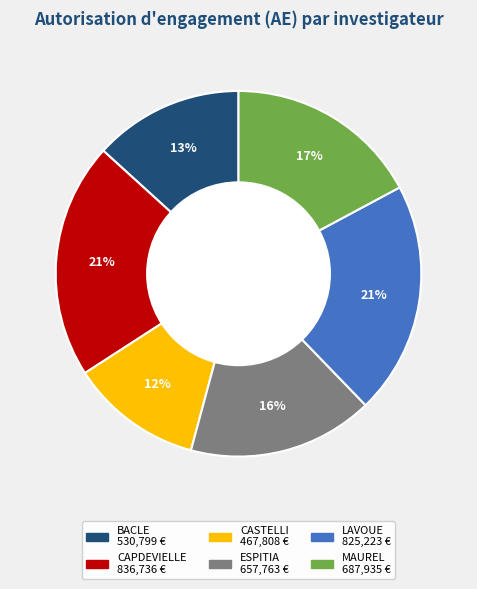

To the nearest percent, what portion does LAVOUE represent?

21%